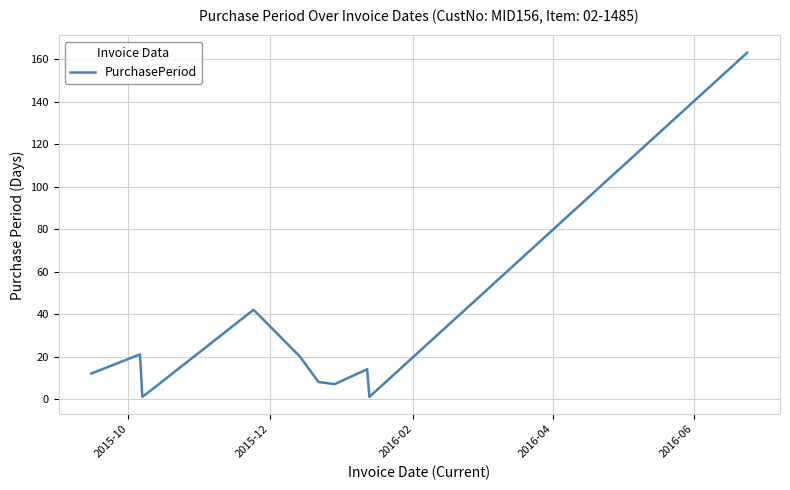

What is the difference between the maximum and minimum values?

162